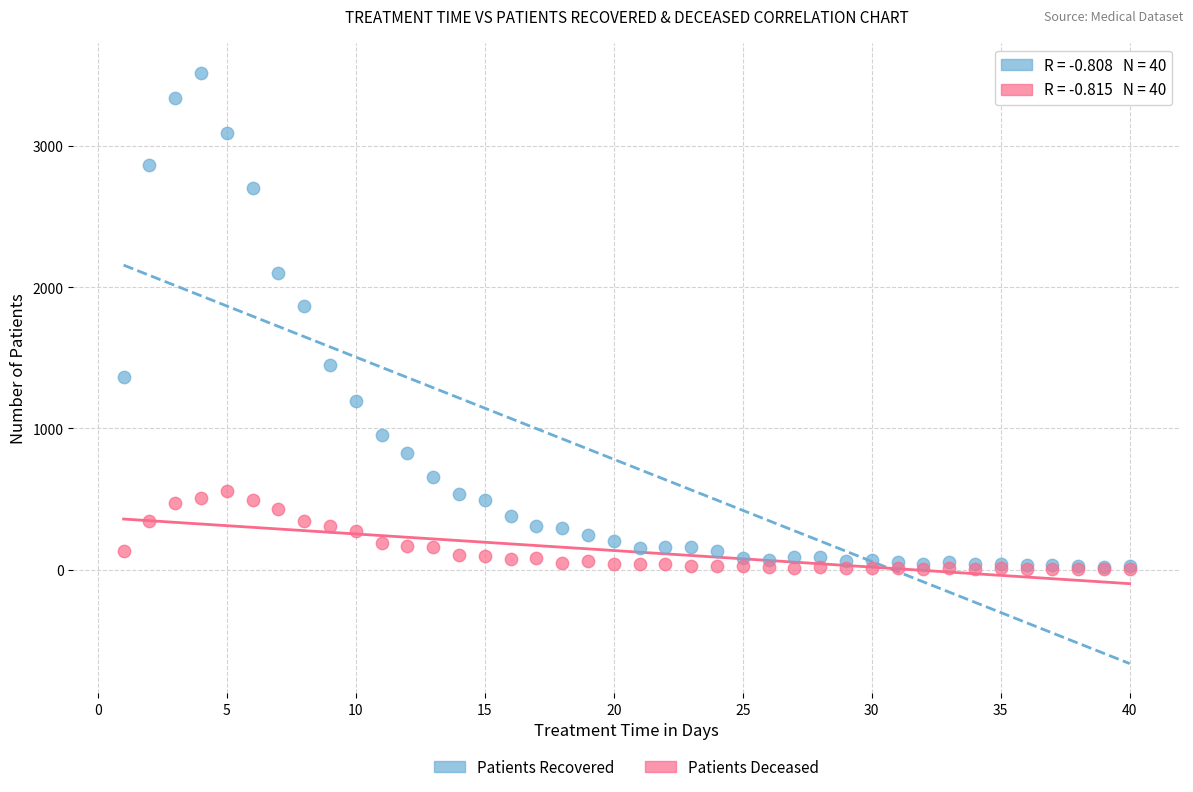

In the Patients Recovered series, what Y value is closest to 1770?

1866